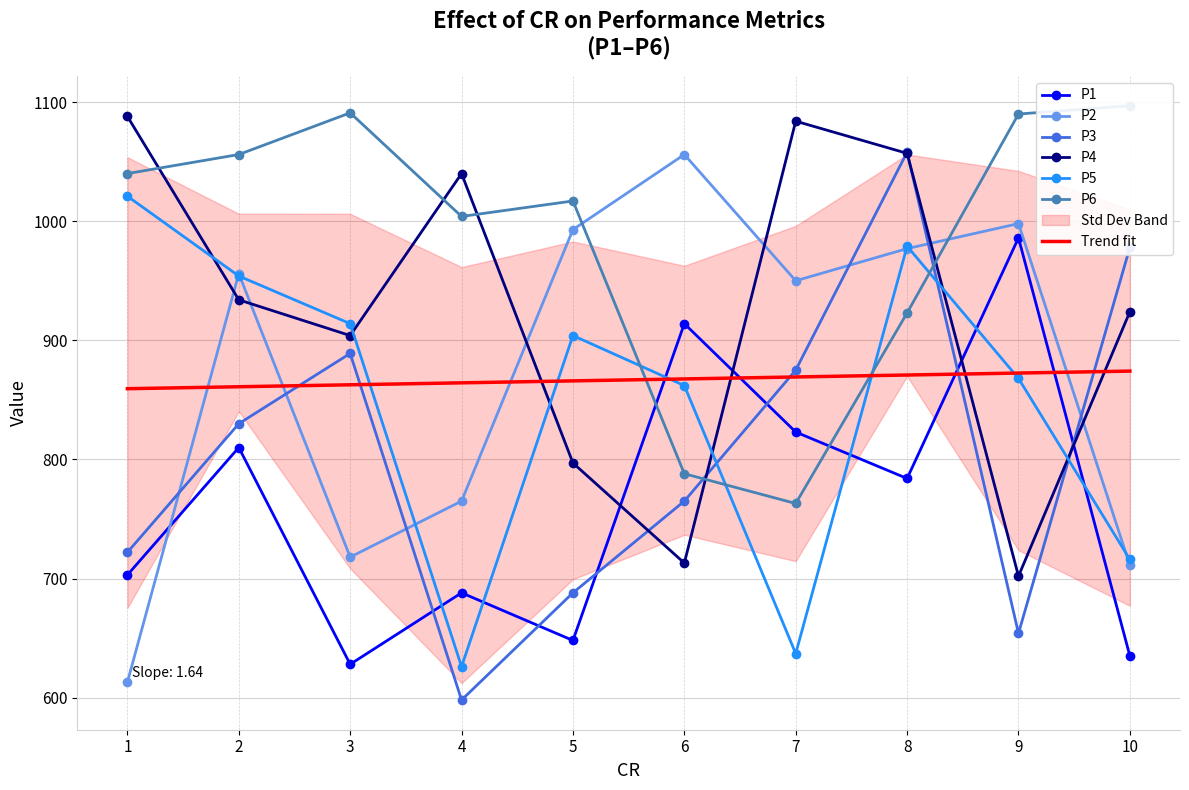

What is the sum of the P4 values at 8 and 2?

1991